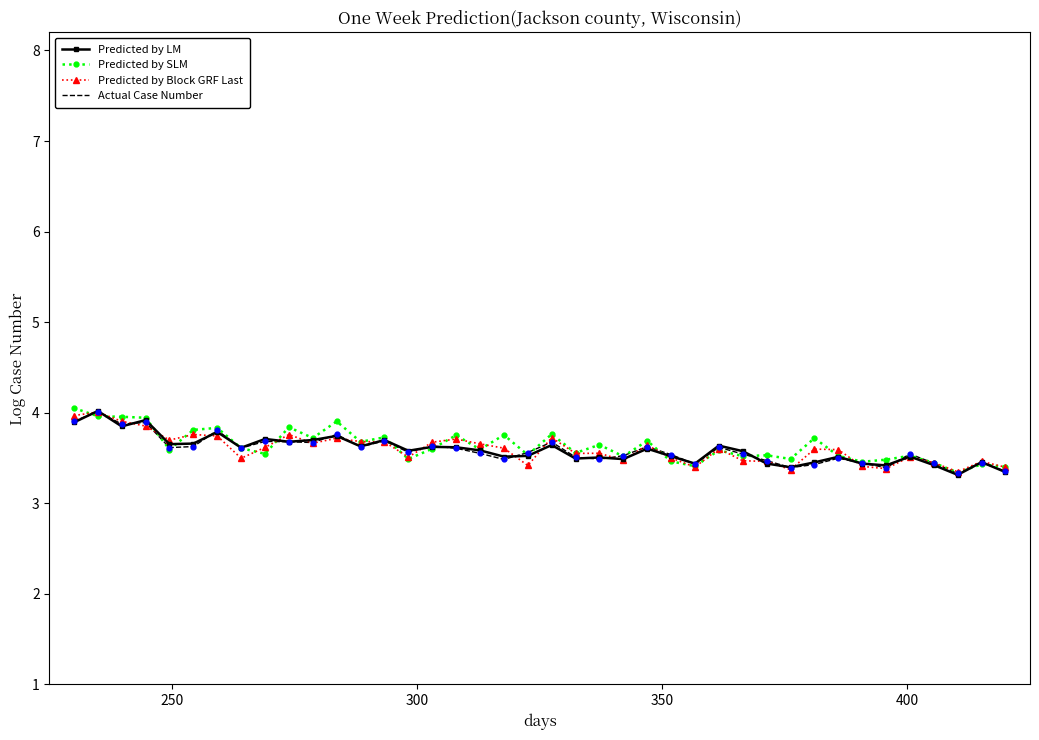

What is the lowest value of the Predicted by Block GRF Last series?

3.3